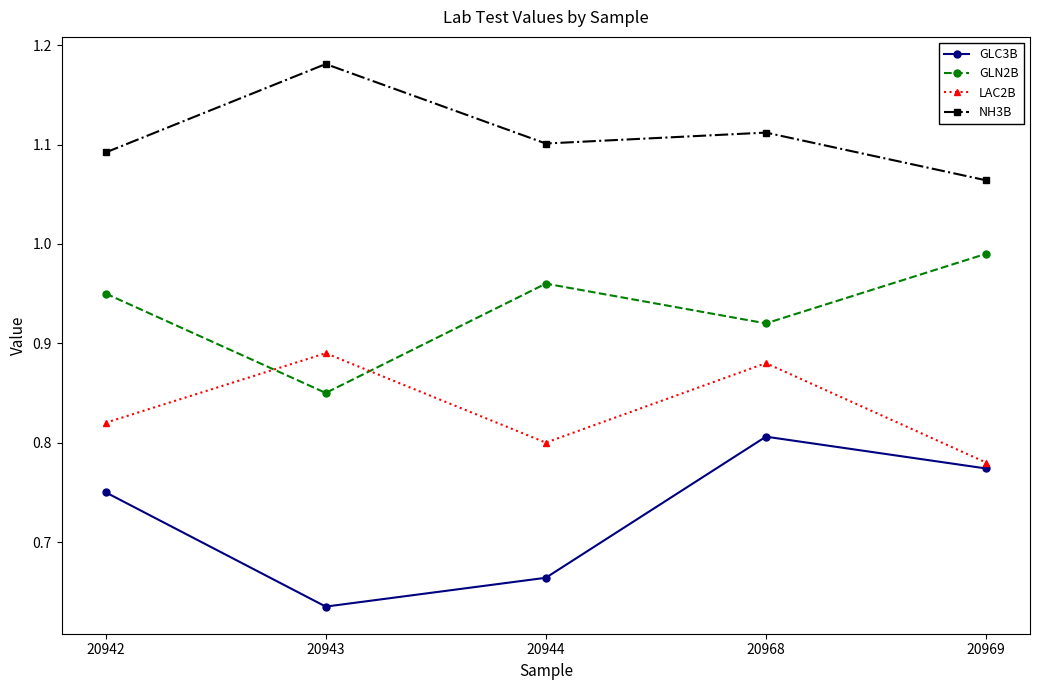

How many distinct data groups are displayed?

4